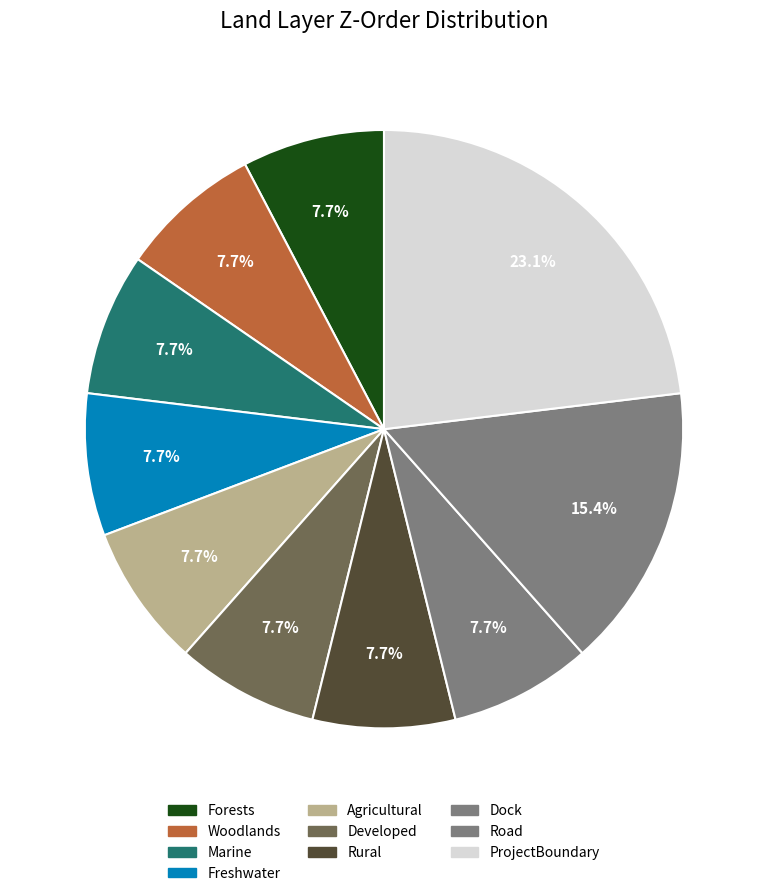

How many segments does this pie chart have?

10